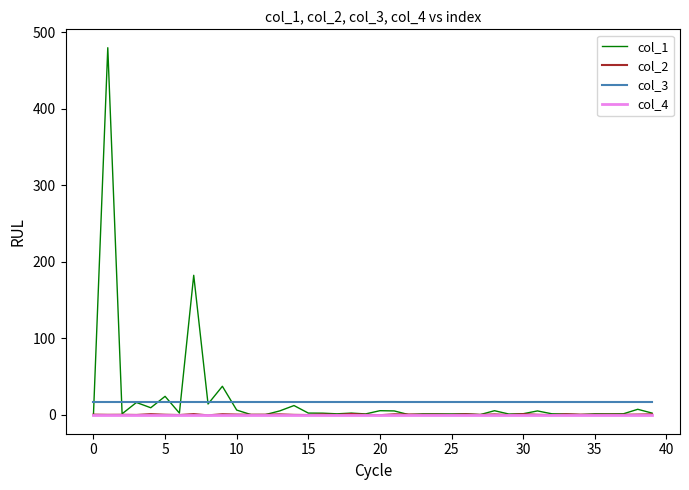

What is the maximum value shown in the chart?

479.9